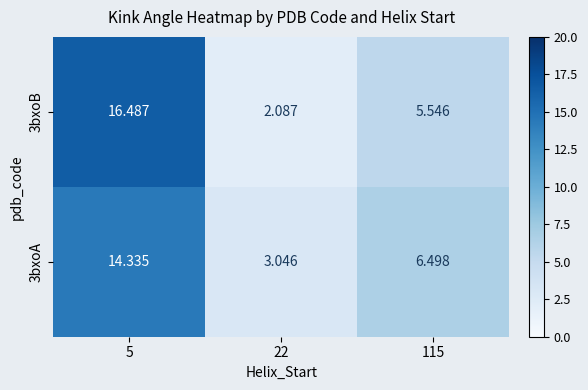

Is the value of 3bxoB at 5 greater than the value of 3bxoA at 115?

Yes